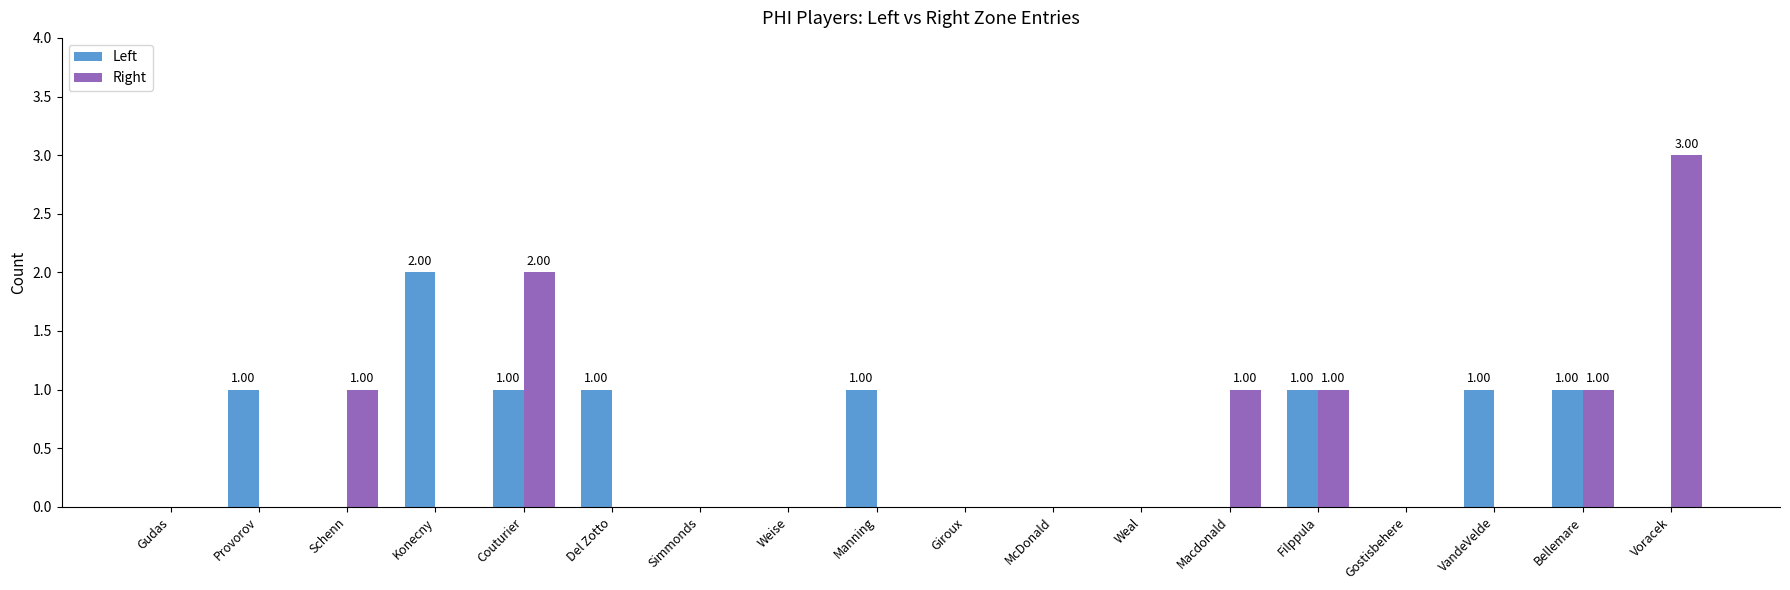

The value of Left at McDonald is 1. True or false?

False